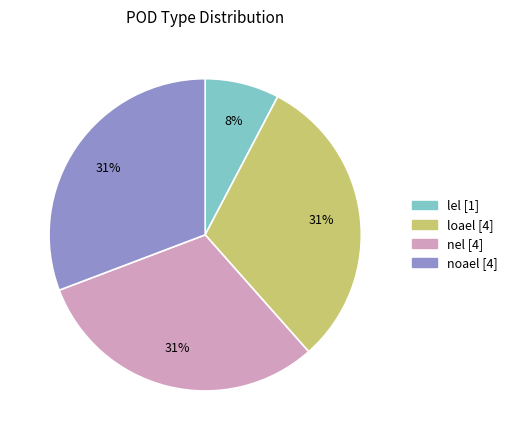

Which has a higher value, loael or lel?

loael